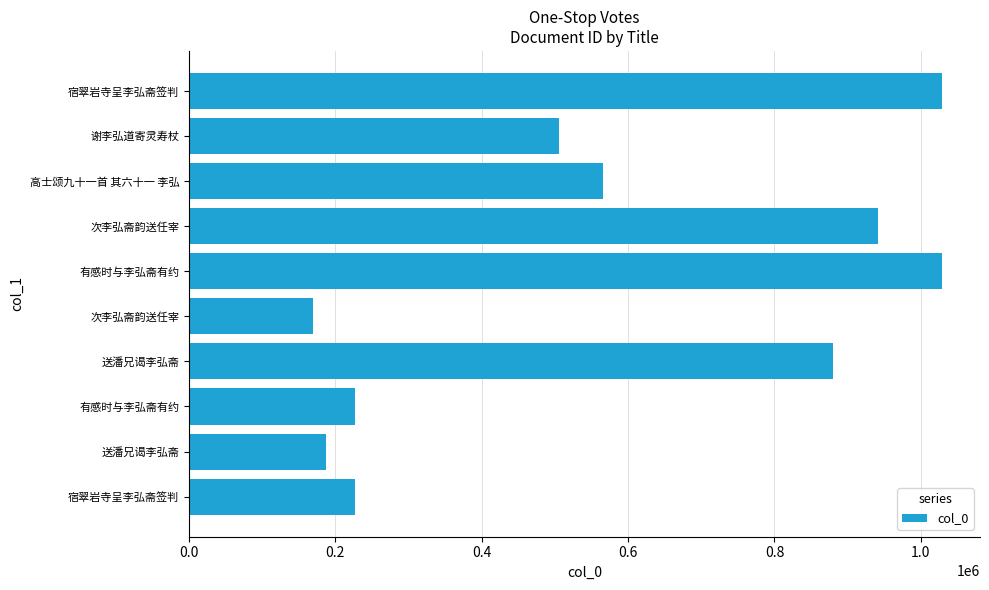

How many data points are less than 565555?

5